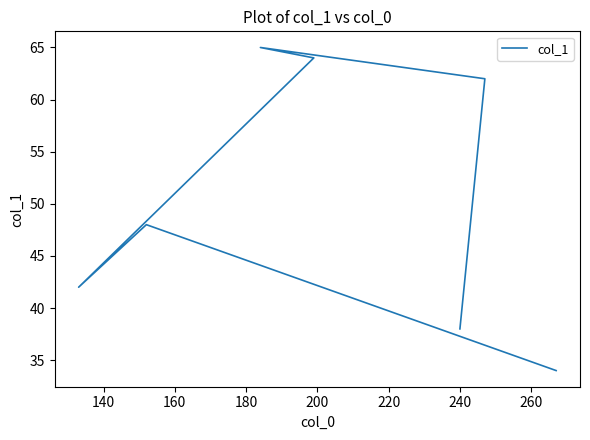

What is the maximum value shown in the chart?

65